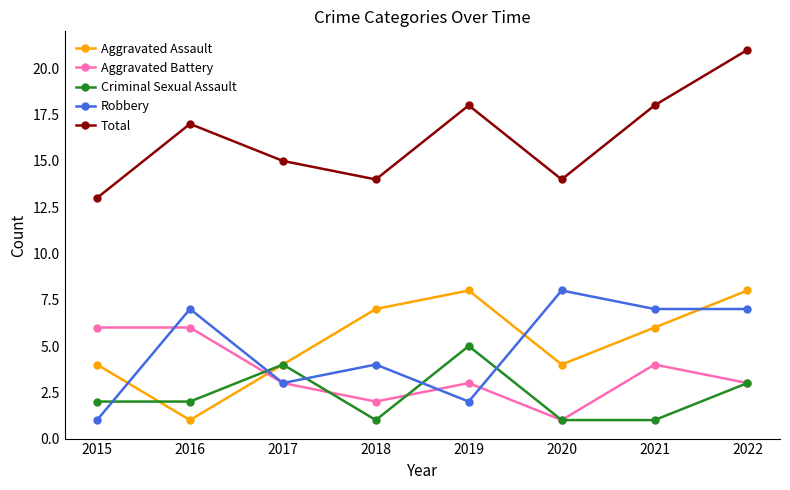

The value of Aggravated Battery at 2016 is 6. True or false?

True